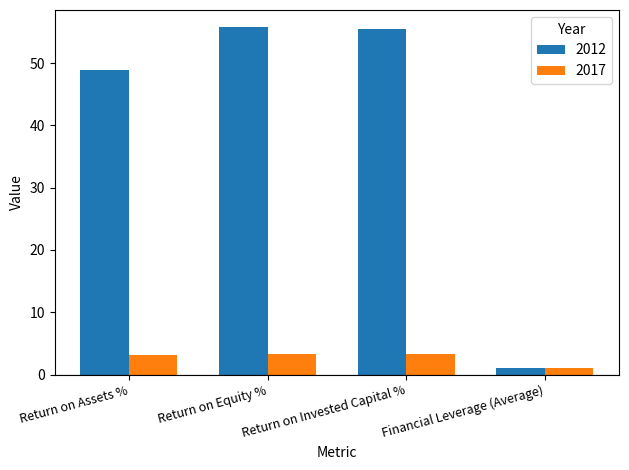

At how many categories does at least one series exceed 3?

3